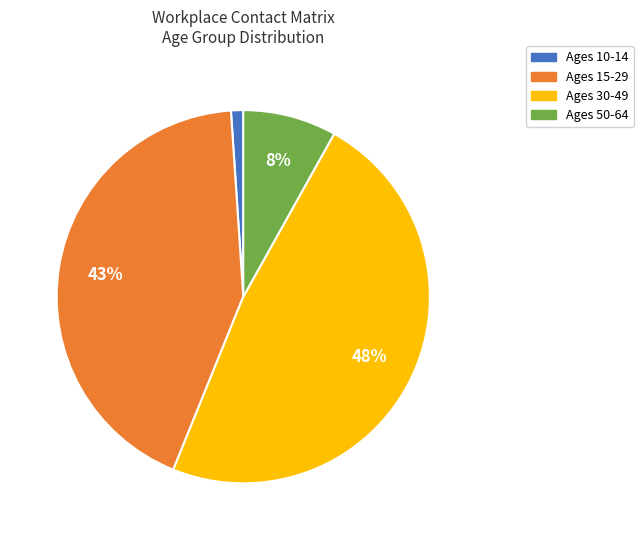

Is there a majority slice in this chart?

No